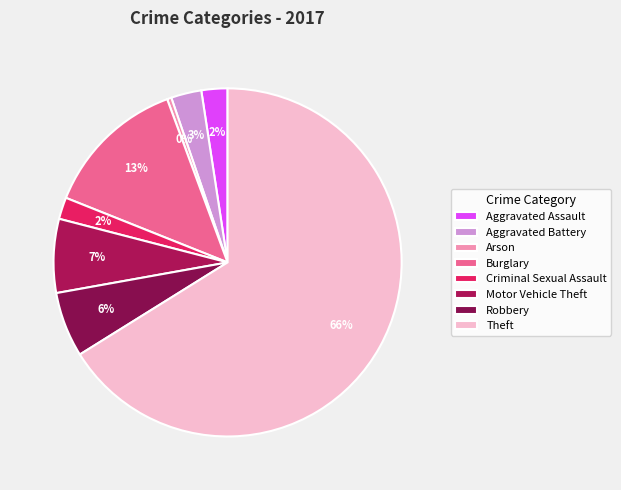

How many slices are in this pie chart?

8